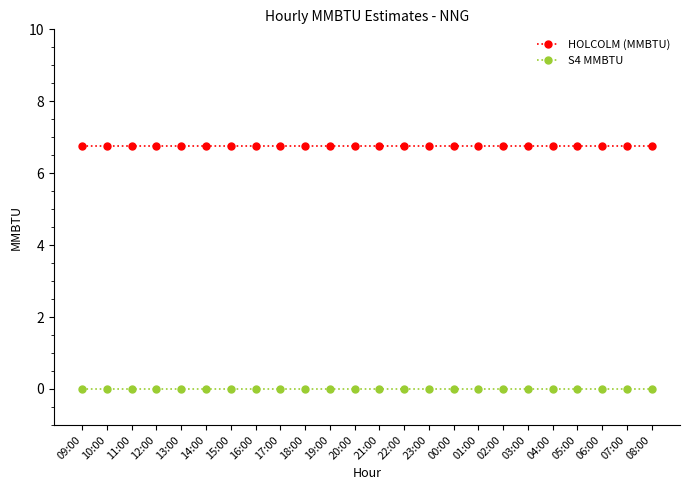

Which series has the largest total across all categories?

HOLCOLM (MMBTU)